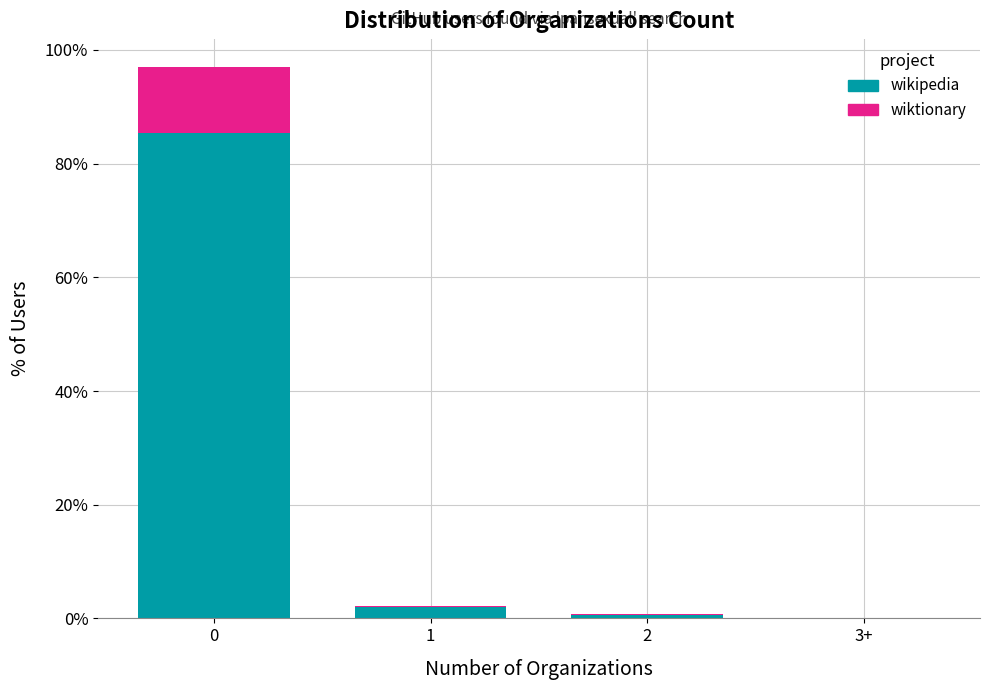

Reading left to right, transcribe the values for wikipedia.

0=85.4	1=1.9	2=0.6	3+=0.0